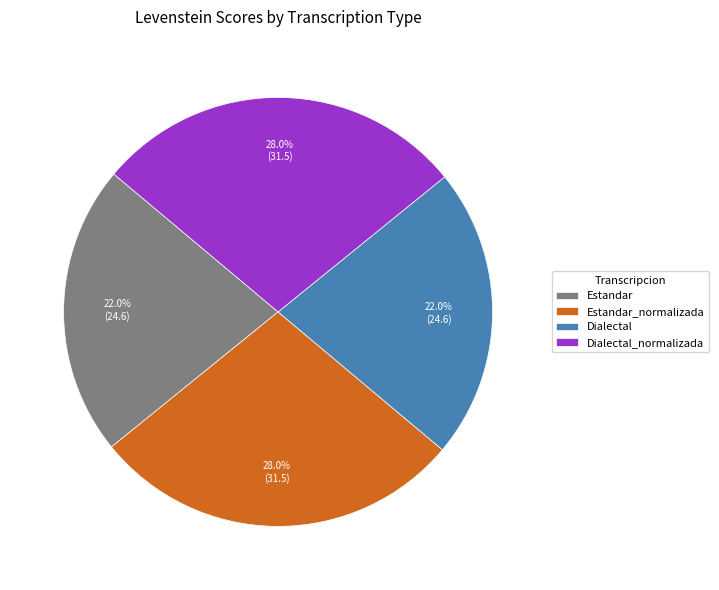

Approximately how many times larger is the value at Estandar_normalizada compared to Estandar?

1.3